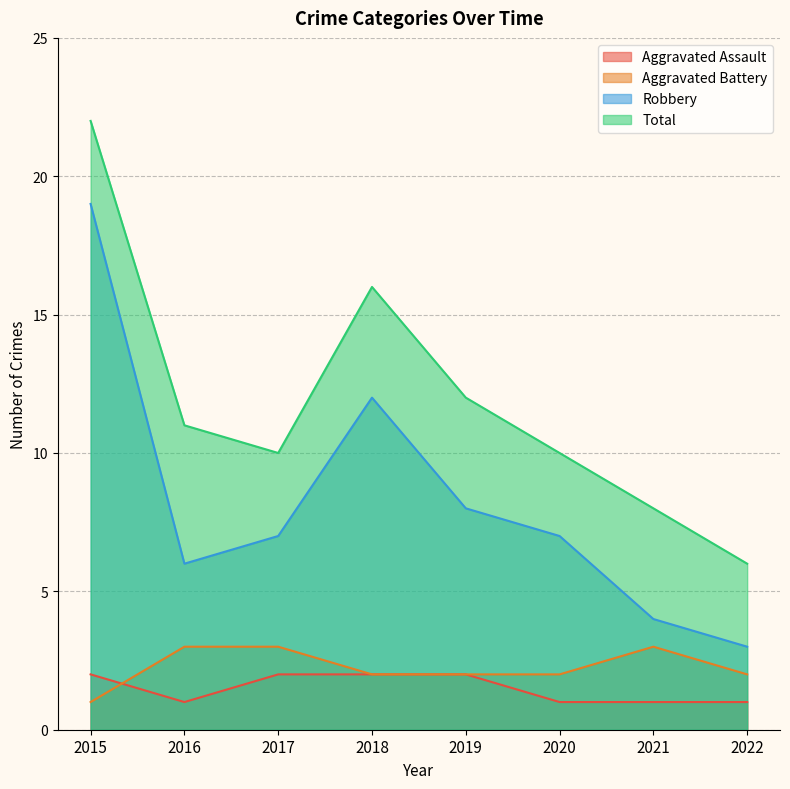

List the labels in order of Total value, smallest first.

2022, 2021, 2017, 2020, 2016, 2019, 2018, 2015